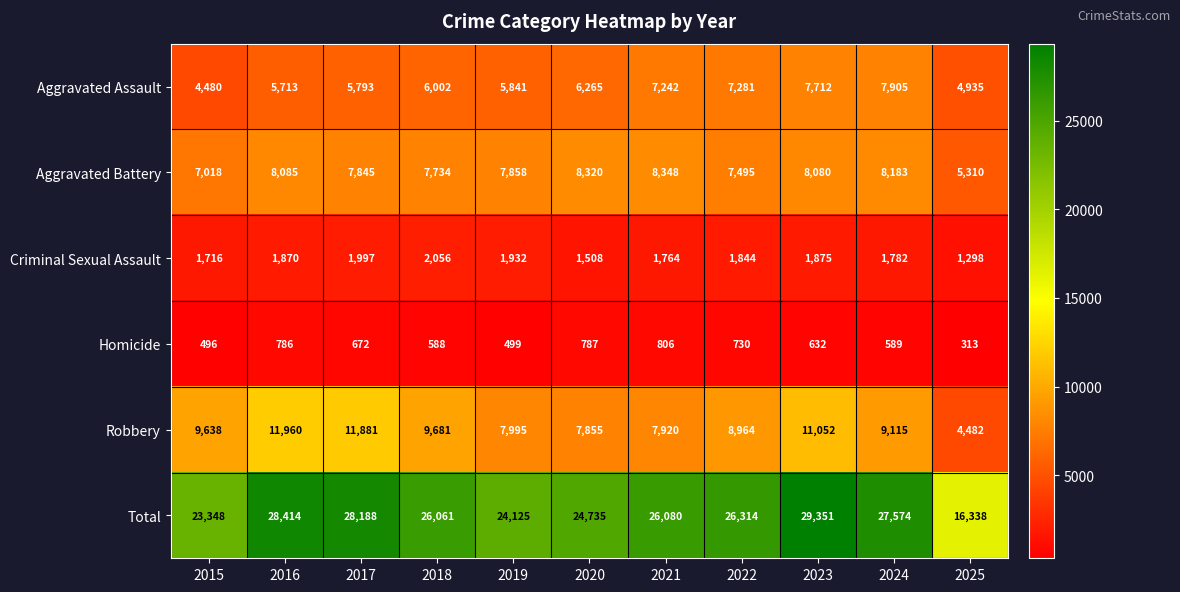

What is the sum of all Robbery values?

100543